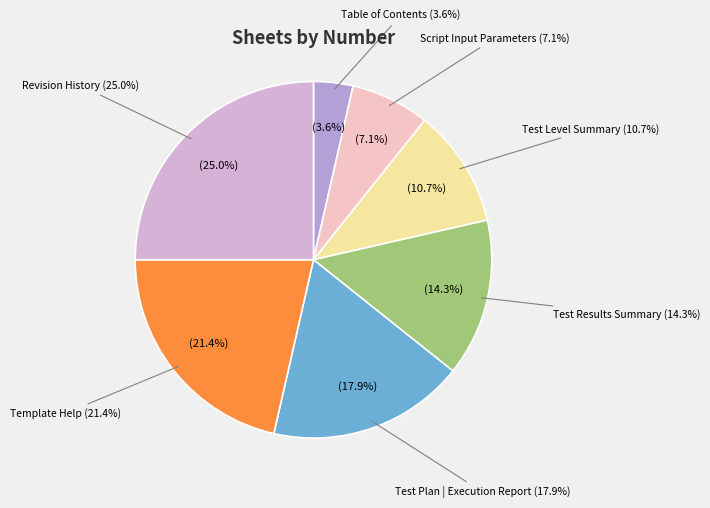

Rank the categories by value from lowest to highest.

Table of Contents, Script Input Parameters, Test Level Summary, Test Results Summary, Test Plan | Execution Report, Template Help, Revision History